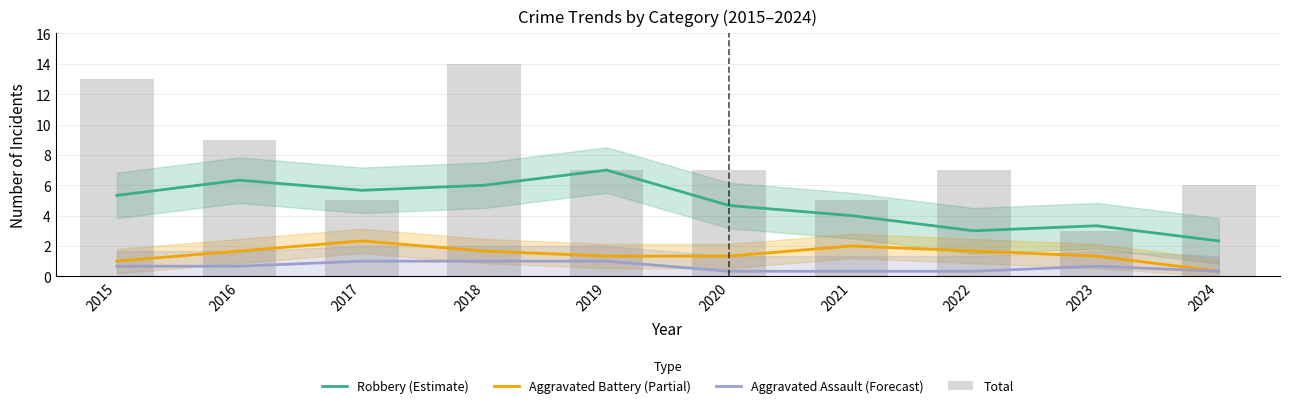

How many values in the Total series exceed 7?

3